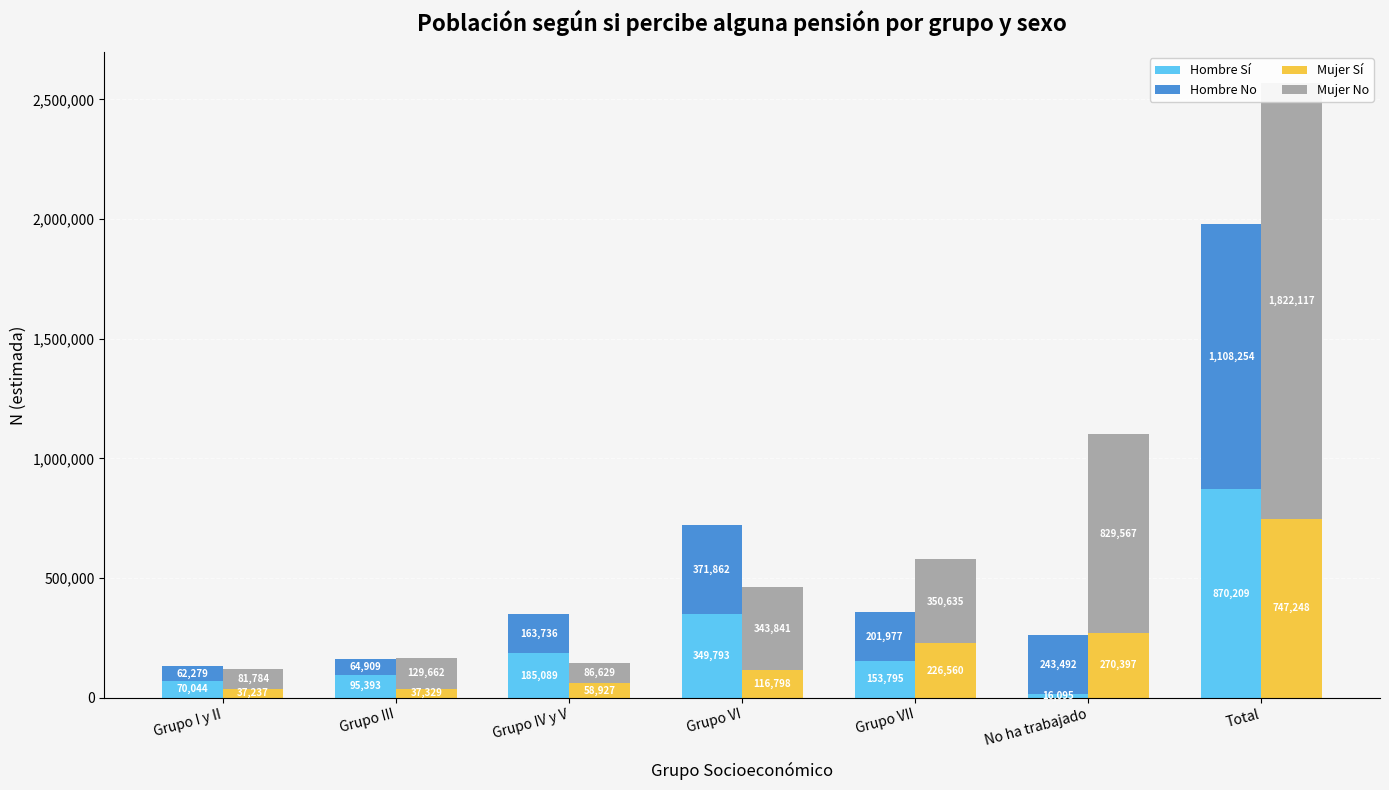

What is the difference between the maximum and second lowest values in the Hombre No series?

1043345